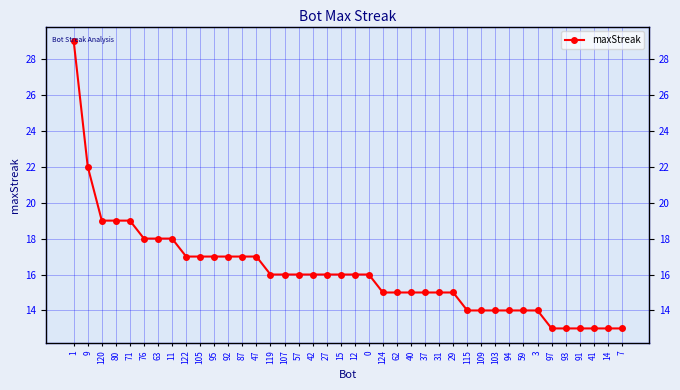

What is the smallest value displayed?

13